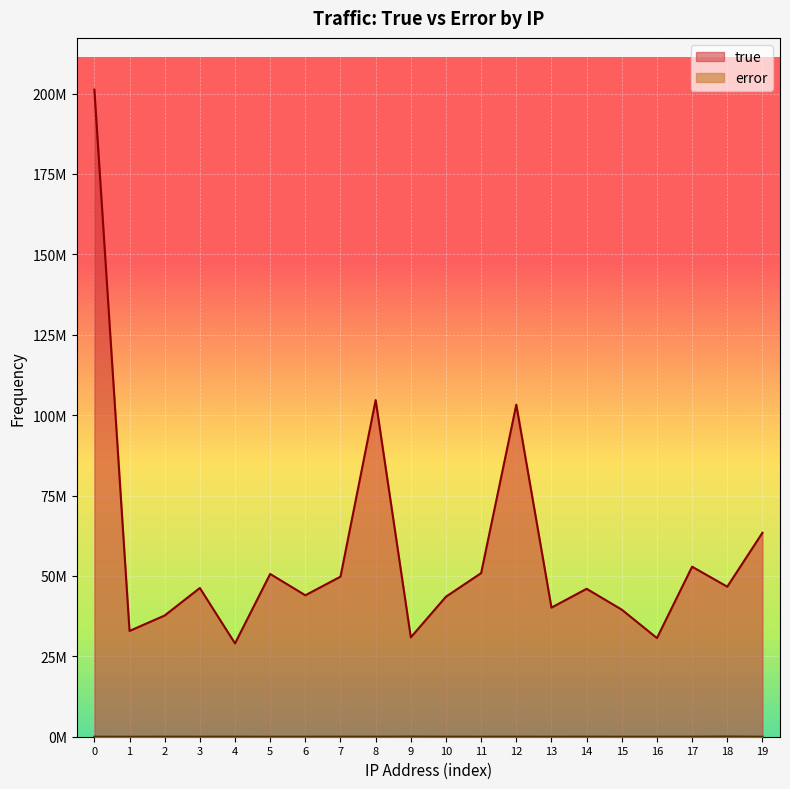

True or false: true and error intersect in this chart.

False